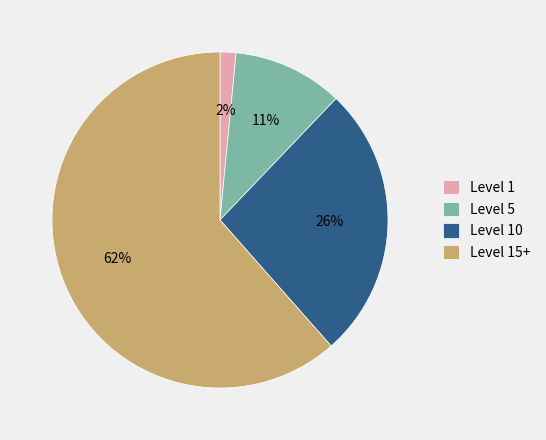

To the nearest percent, what percentage of the pie is Level 10?

26%